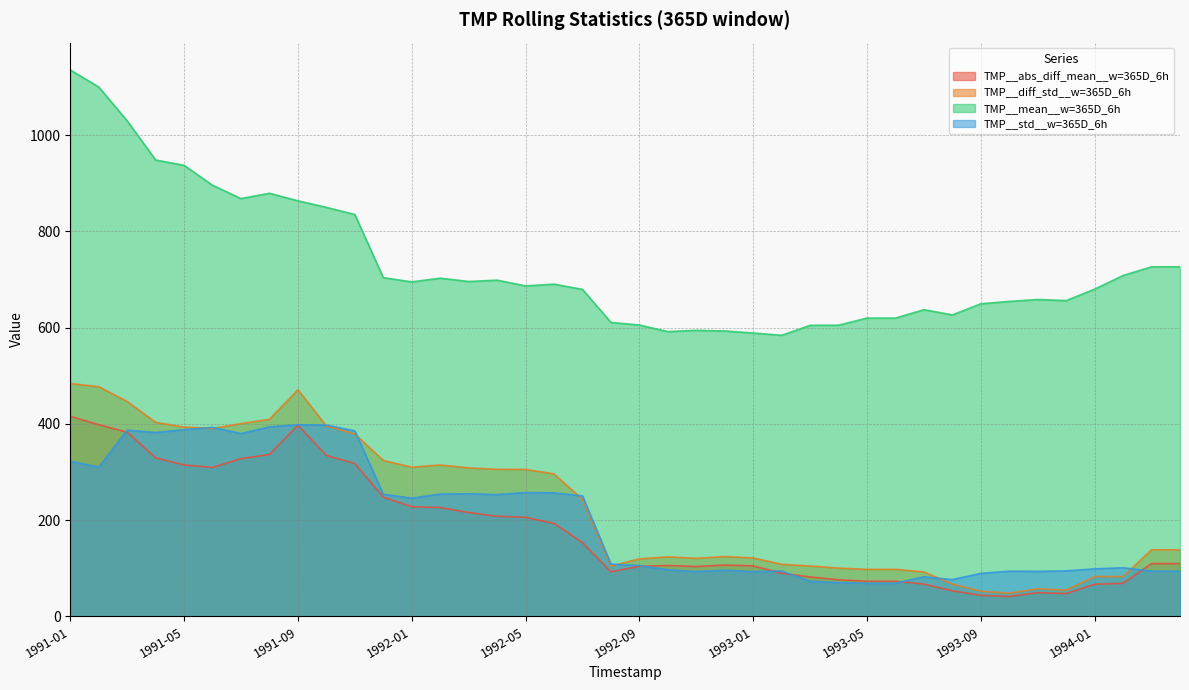

How many lines are shown in the chart?

4